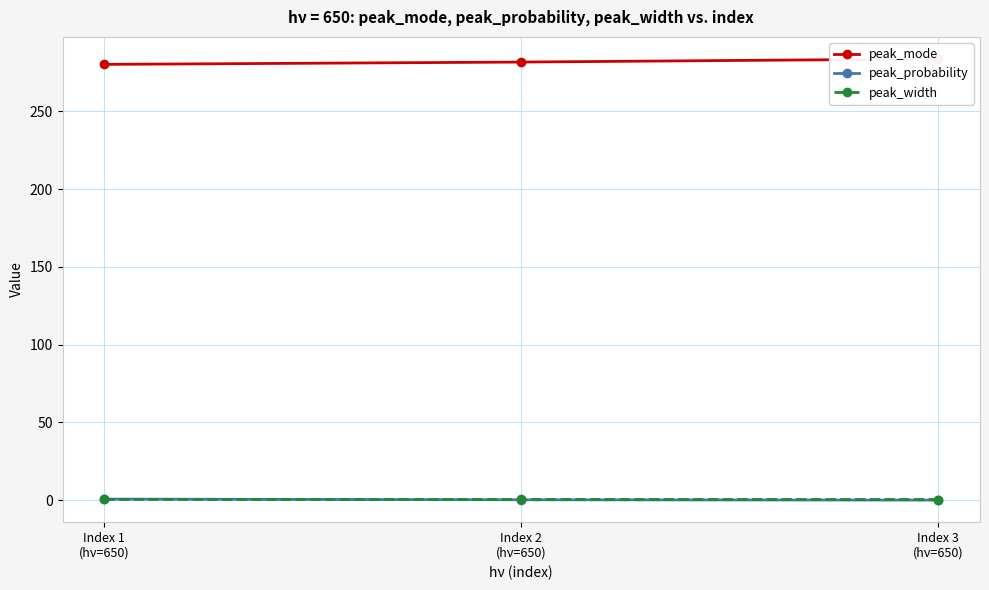

Which series has the largest range (max minus min)?

peak_mode